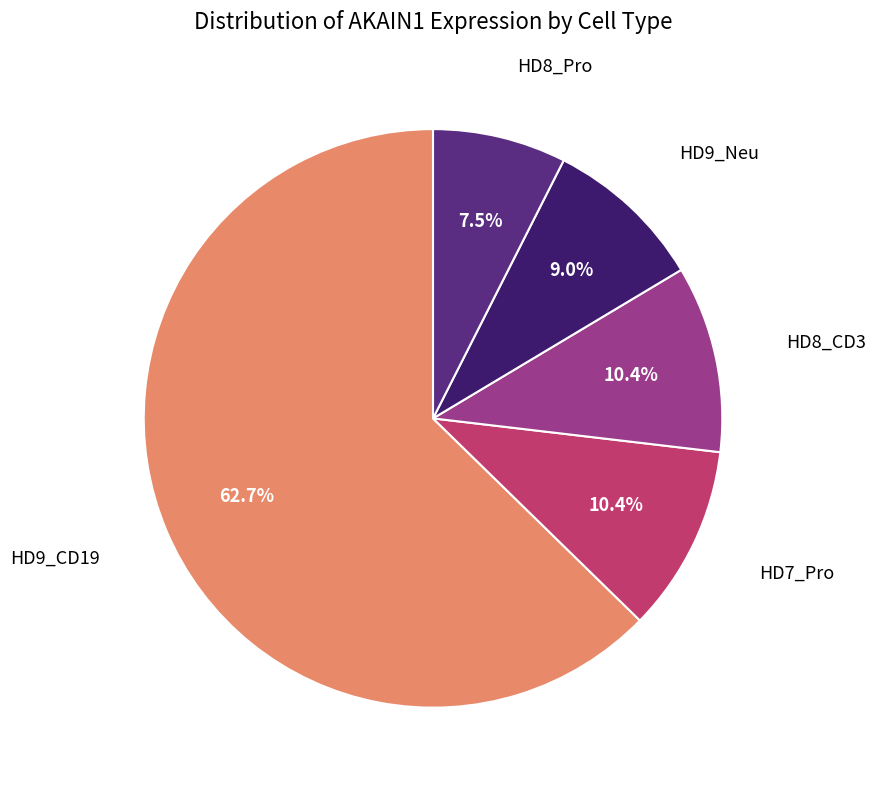

Is there a majority slice in this chart?

Yes